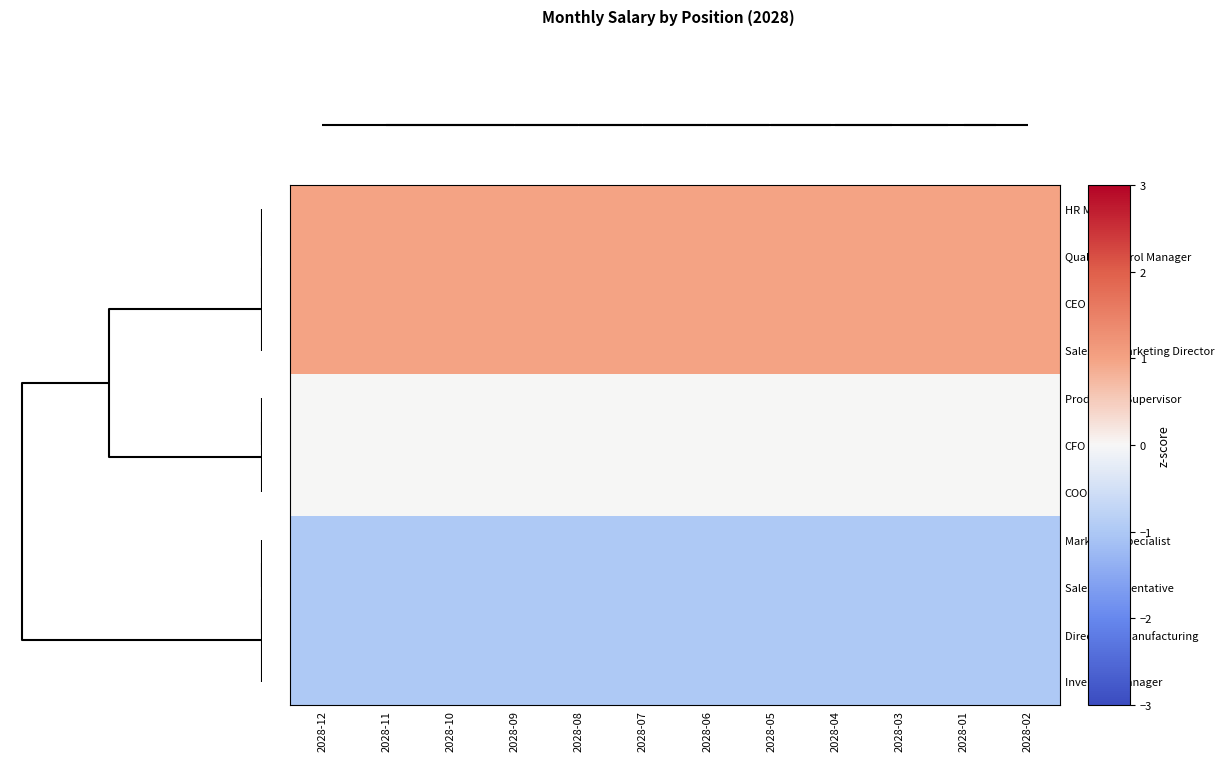

How many series are shown in this chart?

11